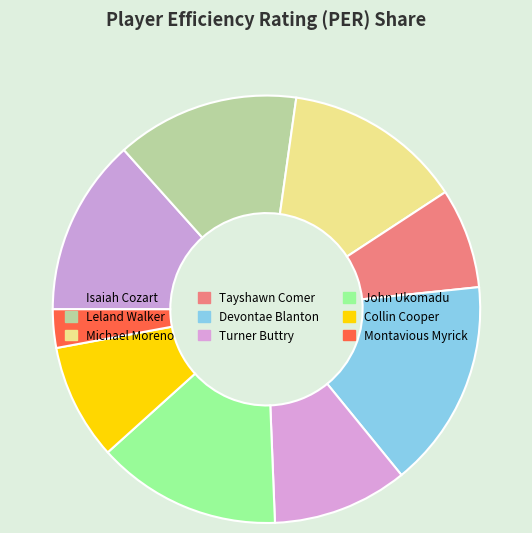

To the nearest percent, what is the difference between the largest and smallest slice percentages?

13%